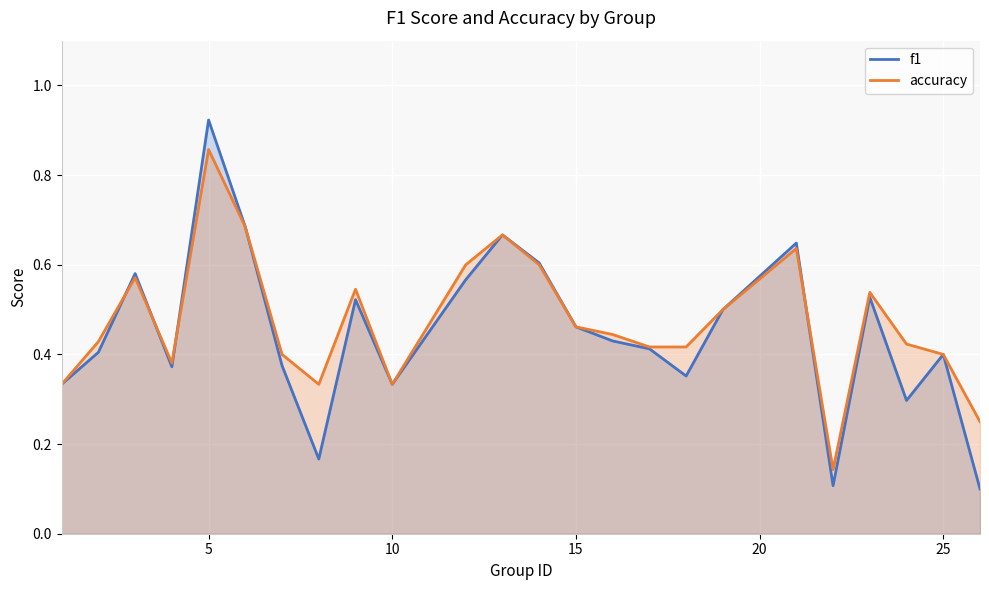

List the series in order of their overall mean, lowest first.

f1, accuracy